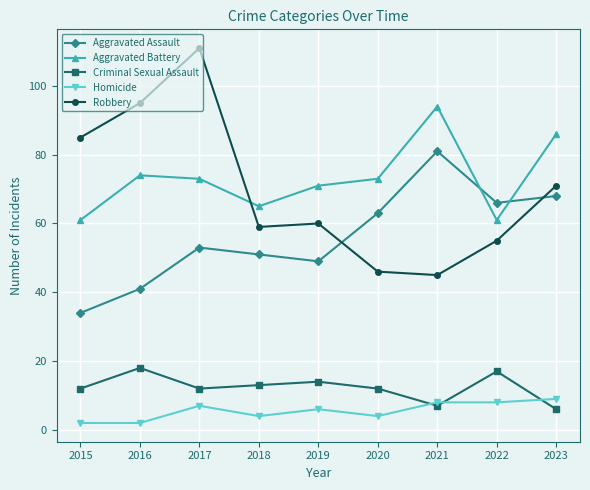

How many values in the Aggravated Assault series are below 53?

4